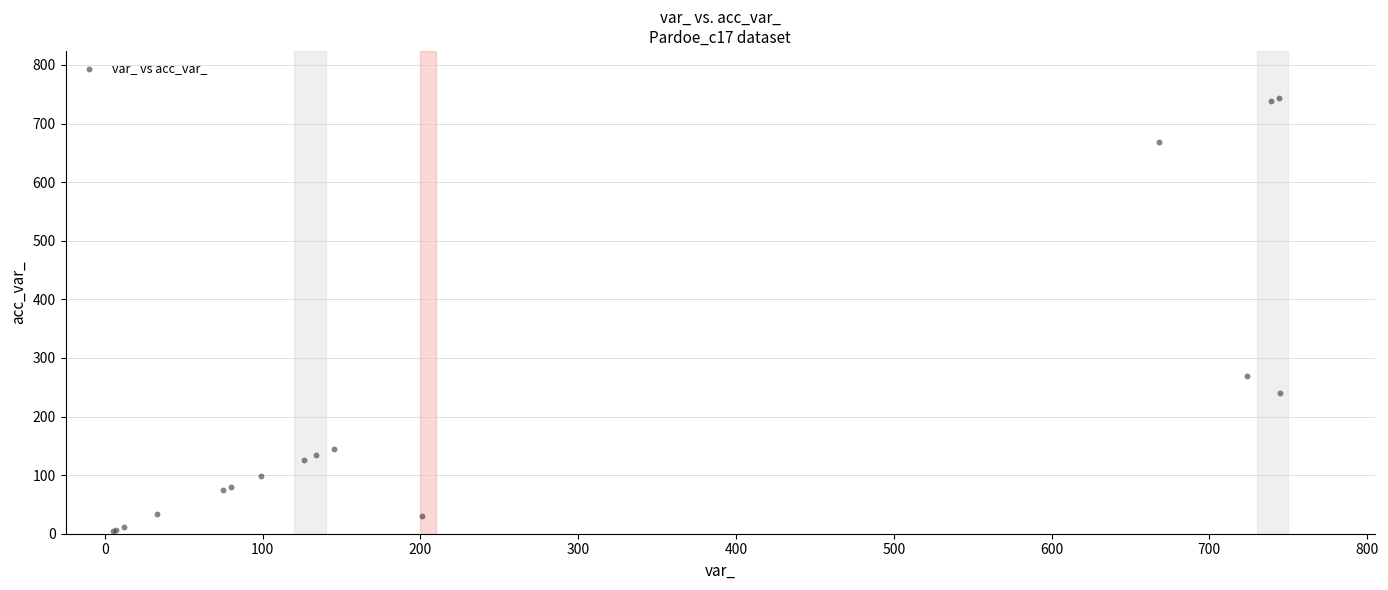

What Y value in the scatter plot is closest to 374?

270